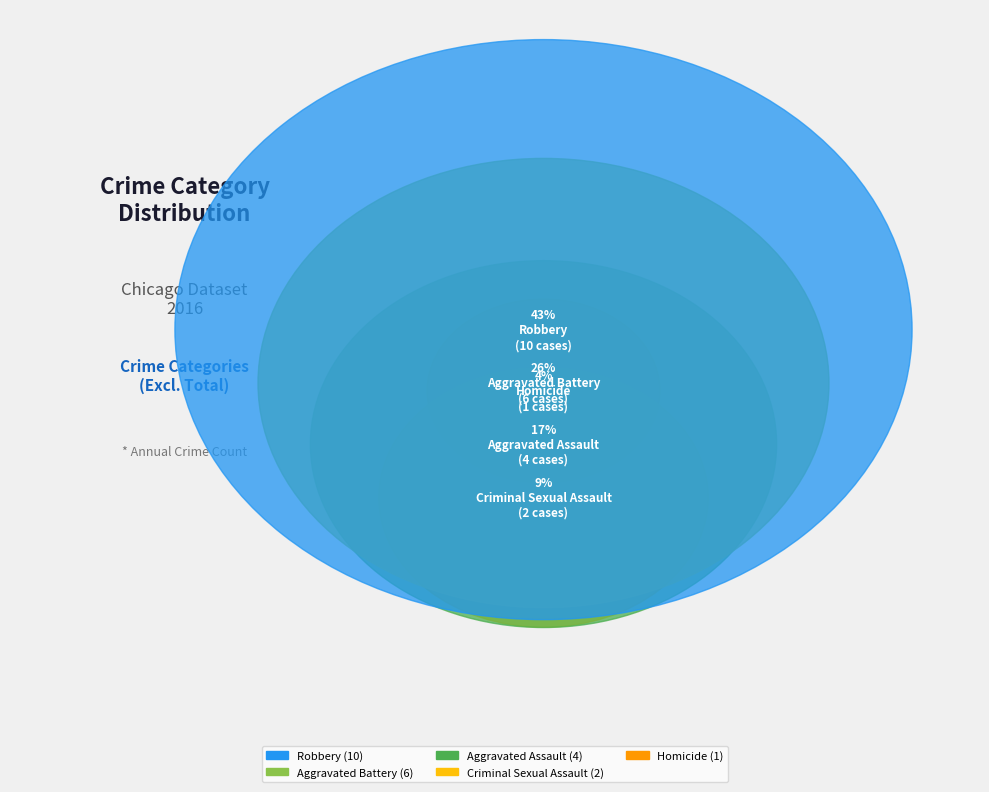

Count the number of slices in the pie.

5